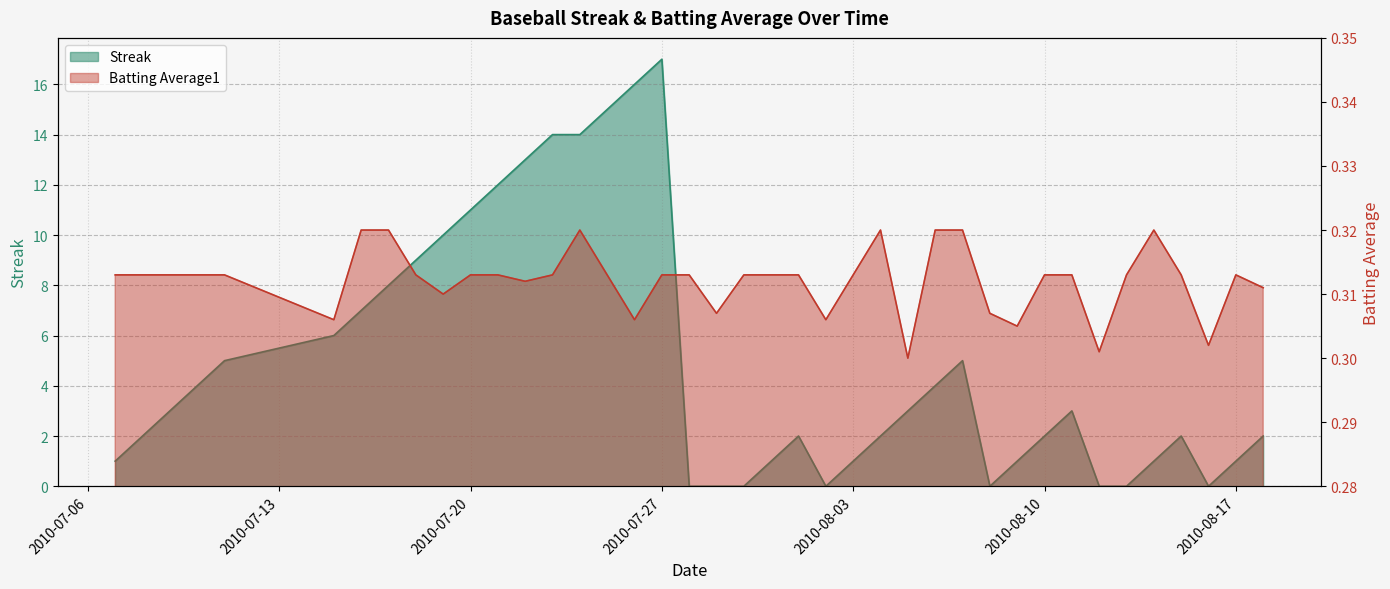

Which series has the largest range (max minus min)?

Streak